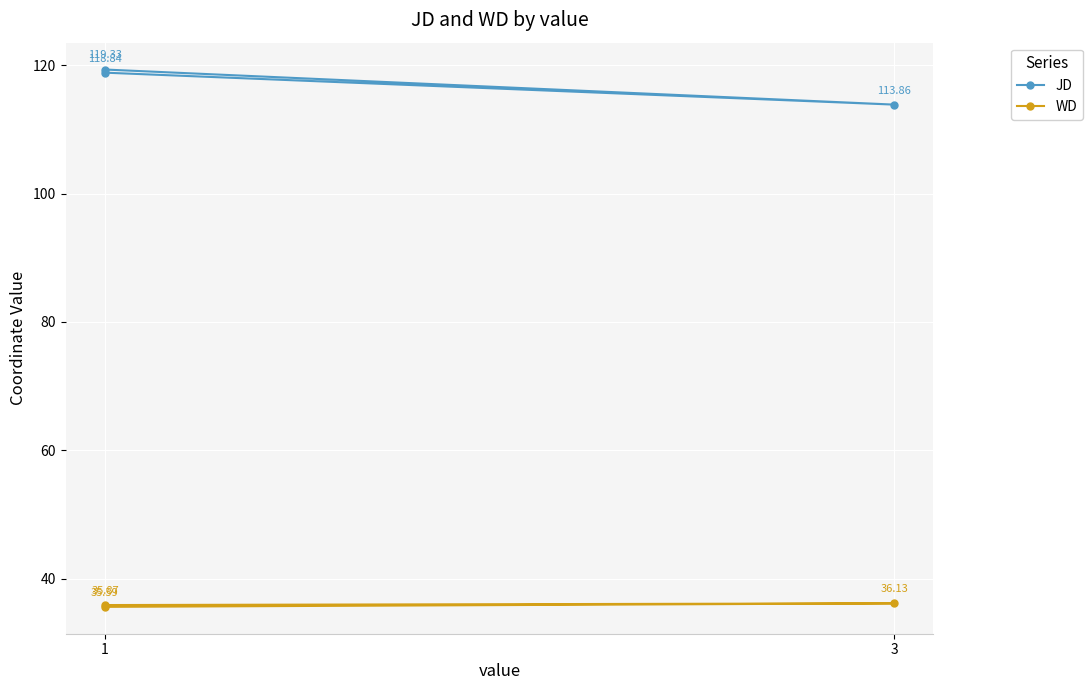

How many categories are shown in the chart?

3